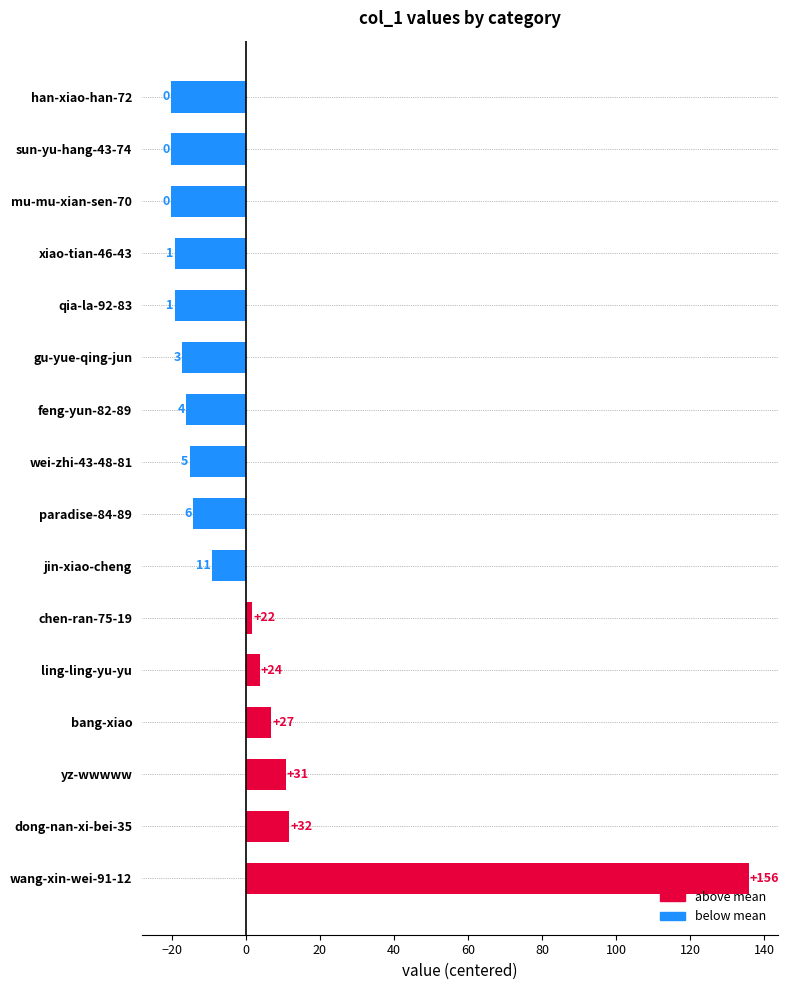

How many bars are there in total?

16